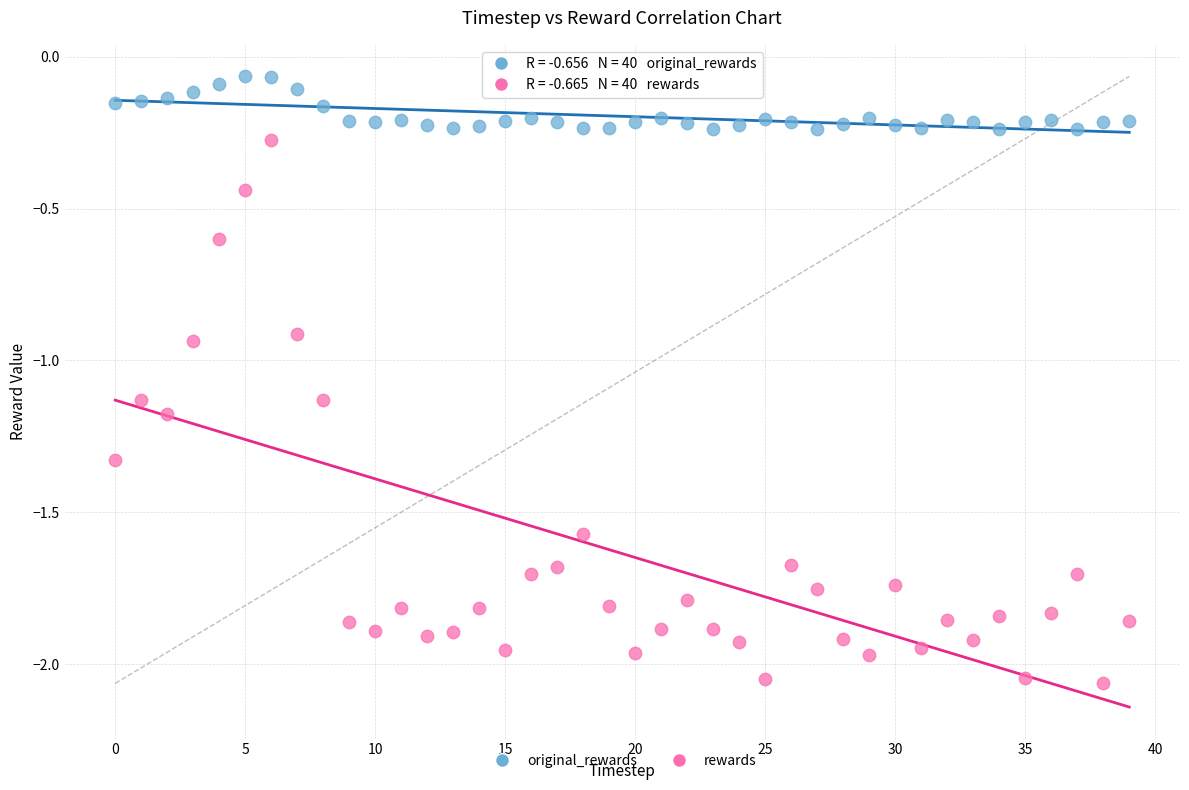

Which series reaches the maximum Y coordinate?

original_rewards